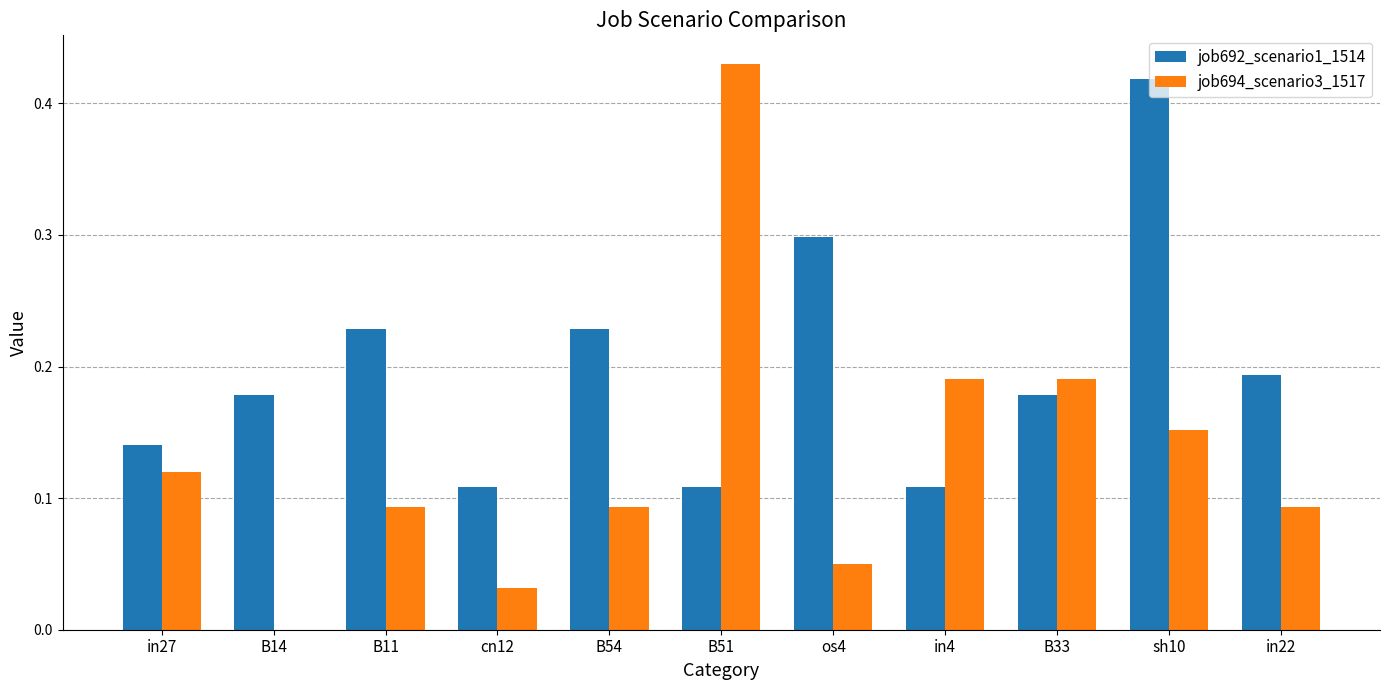

True or false: job692_scenario1_1514 has a value of 0.3 at B14.

False